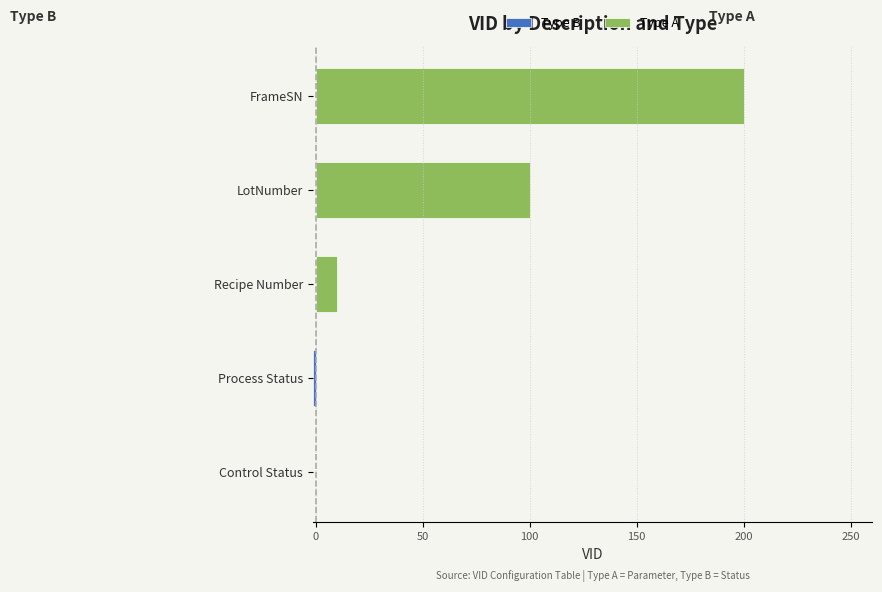

Is it true that Type A equals 100 at LotNumber?

True